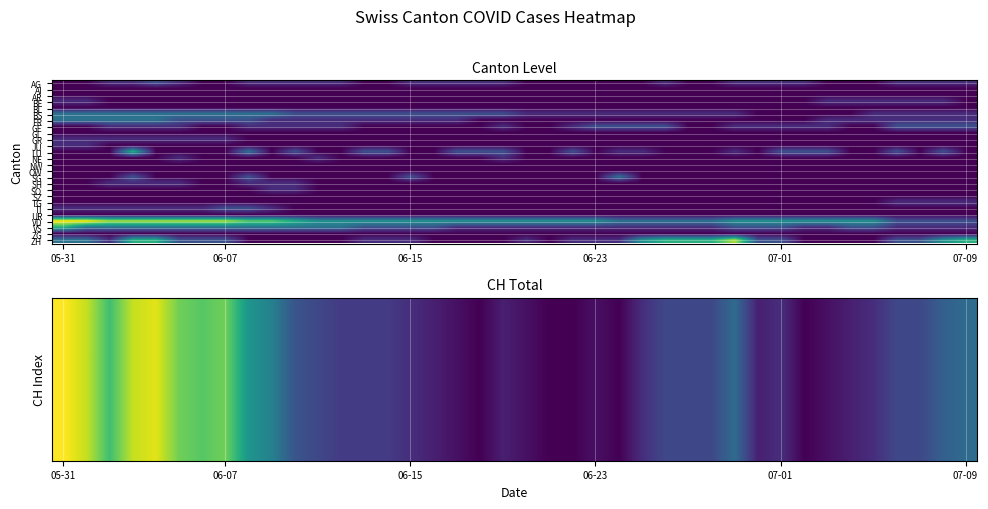

At which category does the chart reach its peak across all series?

05-31